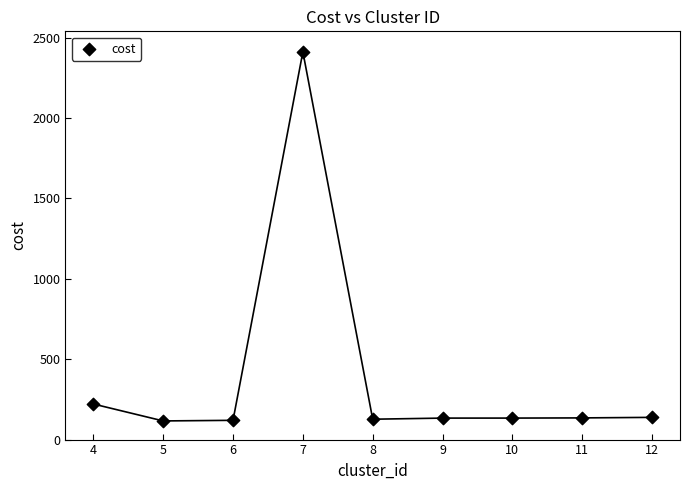

What is the average X value?

8.0